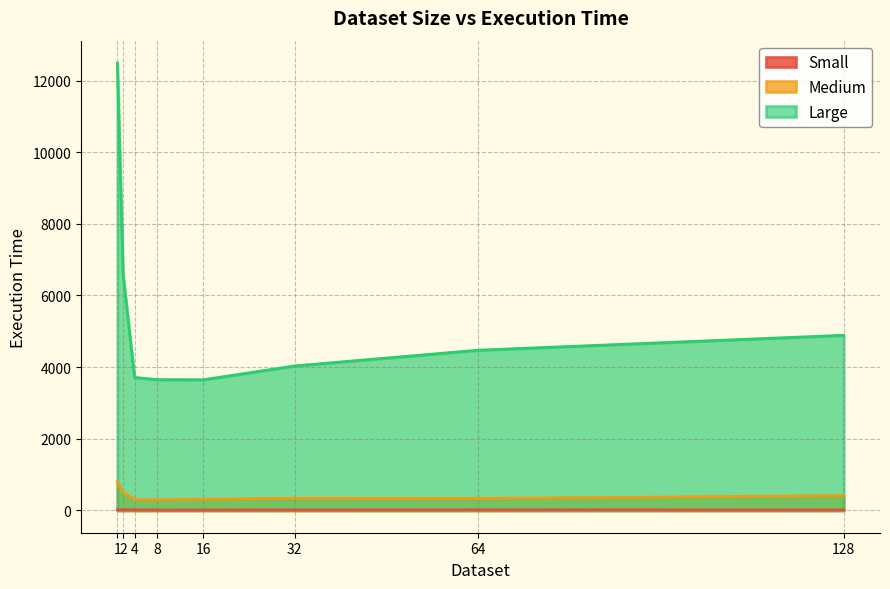

The value of Small at 128 is 14.0. True or false?

True